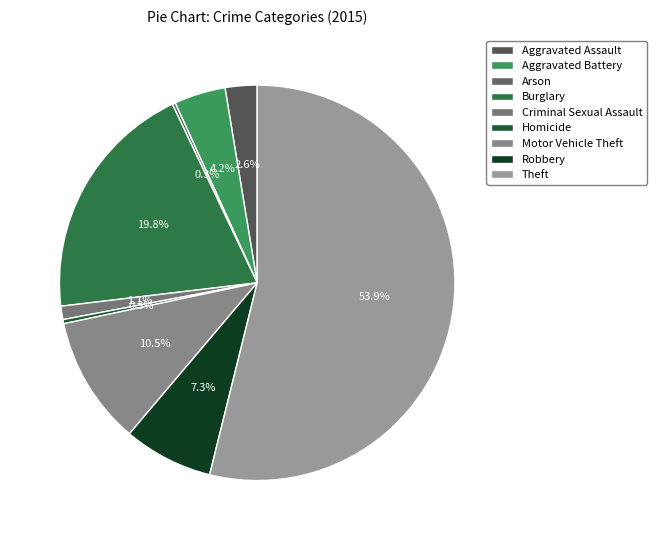

Rank the categories by value from highest to lowest.

Theft, Burglary, Motor Vehicle Theft, Robbery, Aggravated Battery, Aggravated Assault, Criminal Sexual Assault, Homicide, Arson